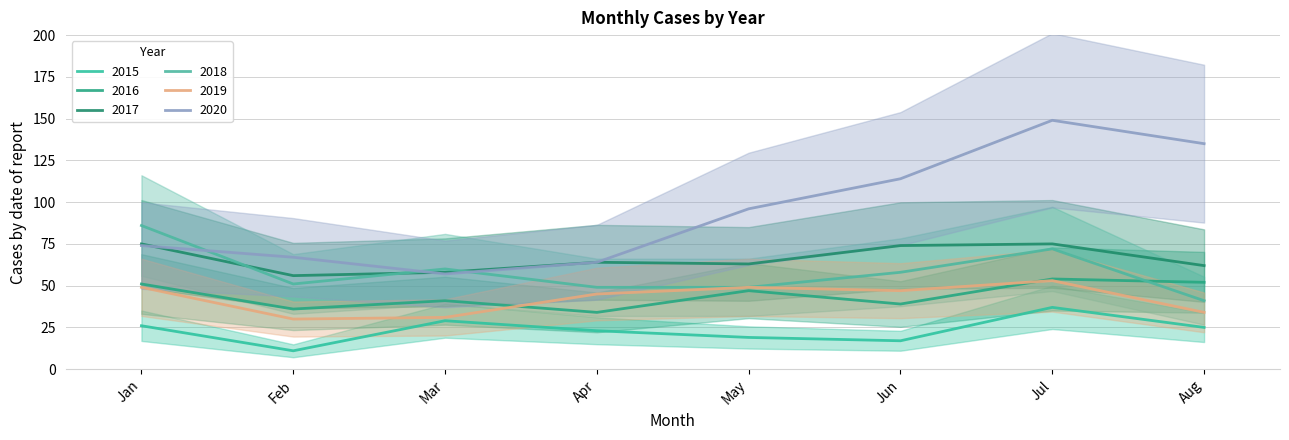

How many lines are shown in the chart?

6